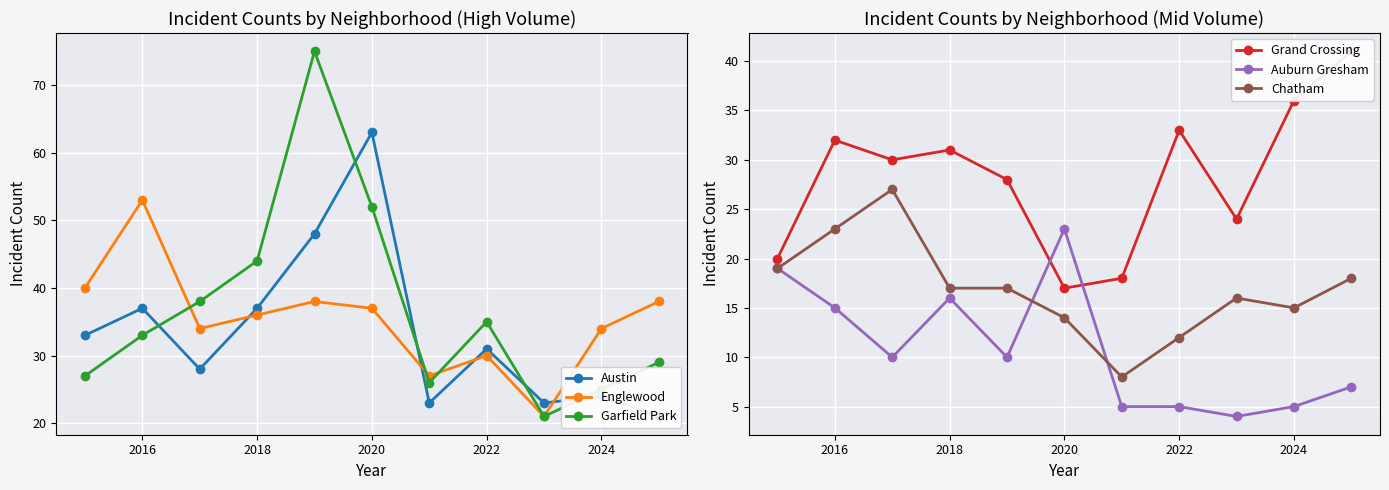

After their last crossing, which series has the higher values: Grand Crossing or Austin?

Grand Crossing